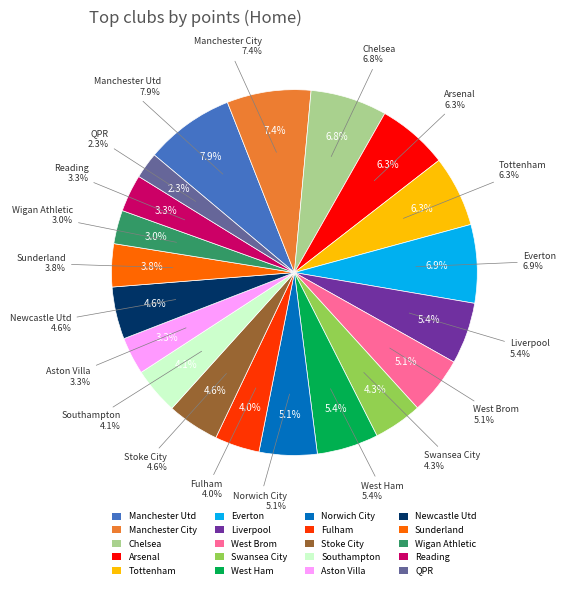

To the nearest percent, what portion does Aston Villa represent?

3%